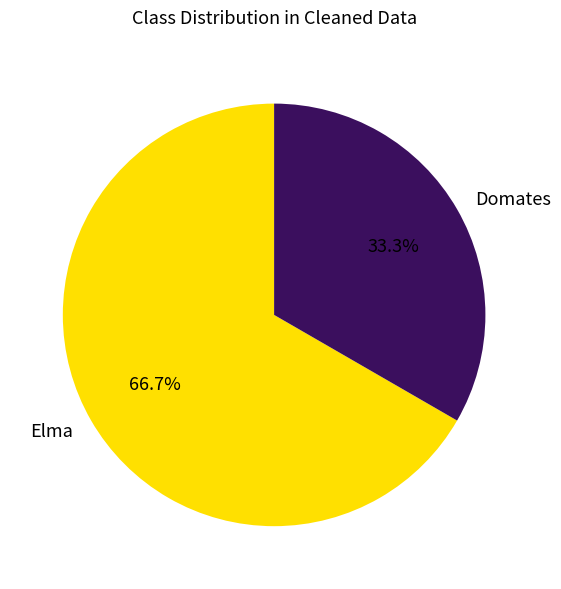

What is the ratio of the value at Elma to the value at Domates?

2.0